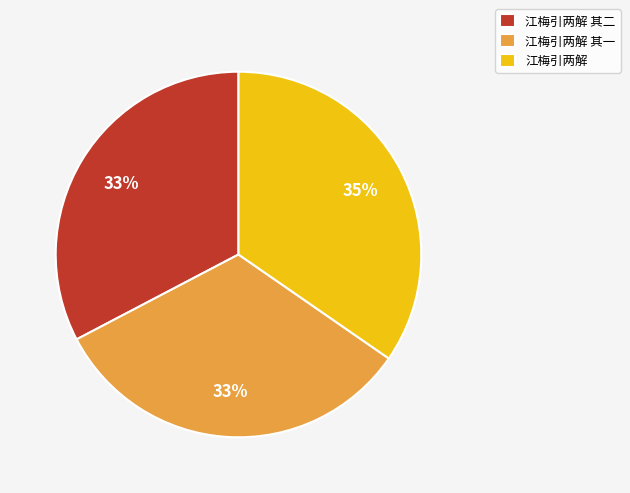

The 江梅引两解 其一 slice represents 33% of the pie. True or false?

True